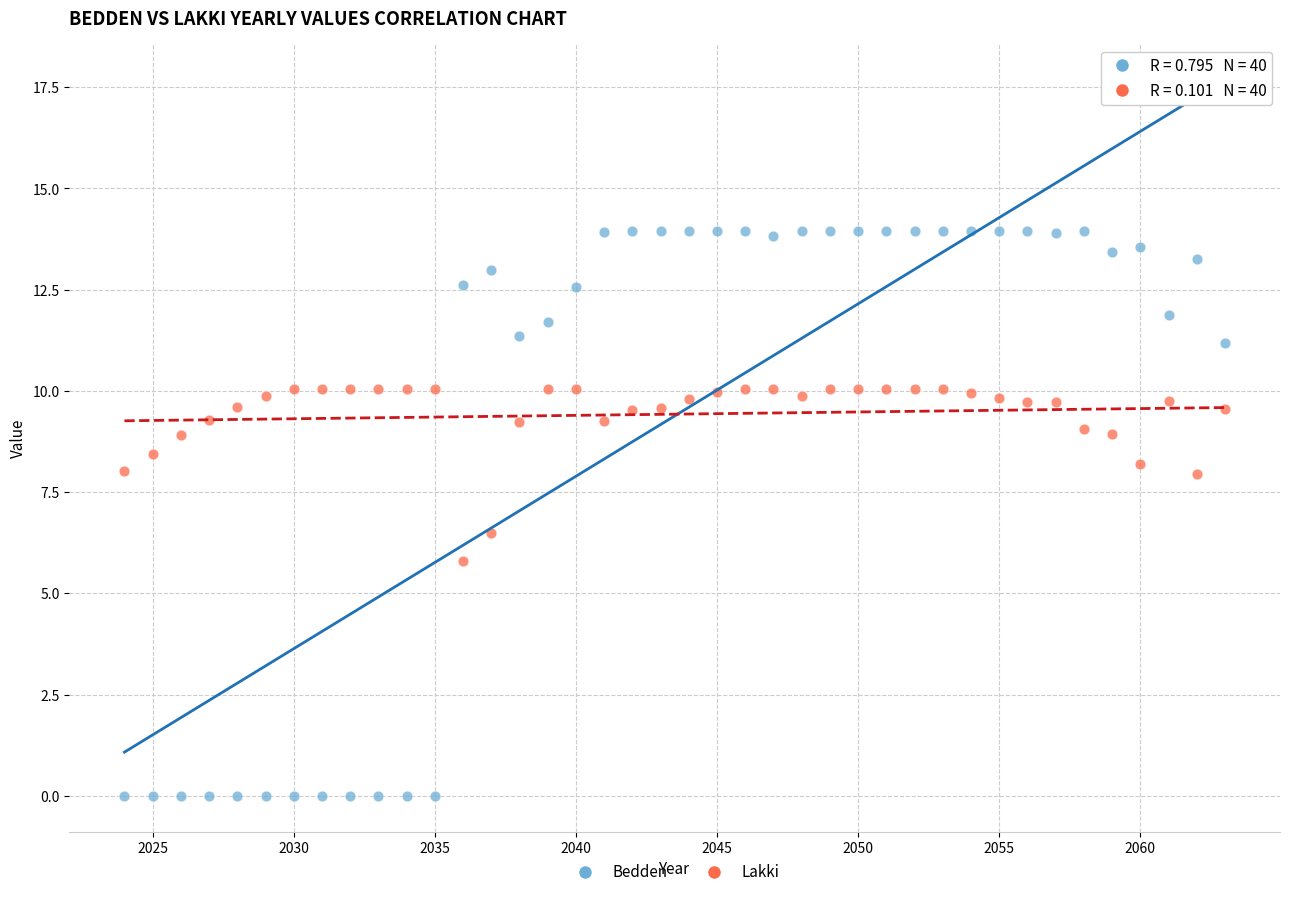

Which series reaches the minimum Y coordinate?

Bedden